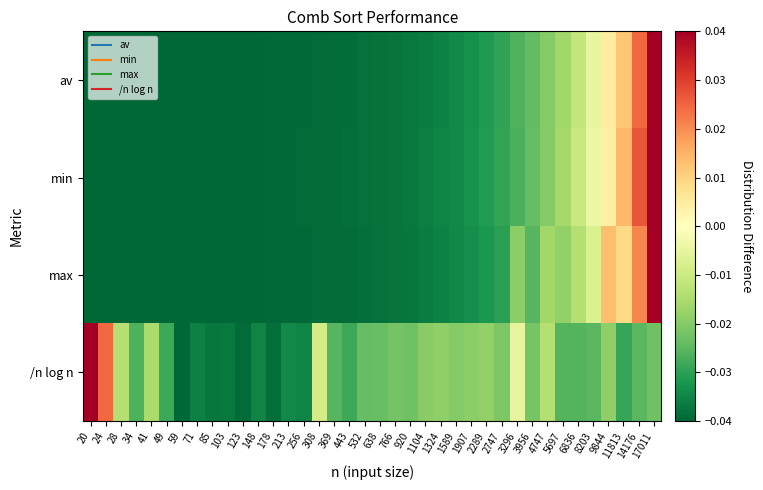

Which series has the largest total across all categories?

/n log n